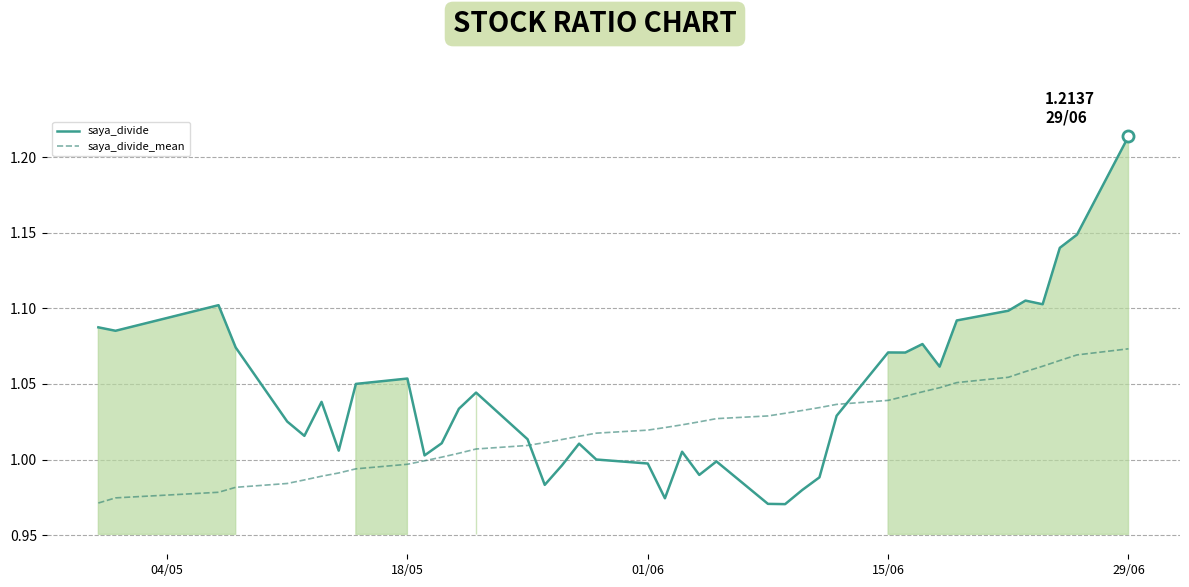

True or false: saya_divide_mean and saya_divide cross at least once.

True